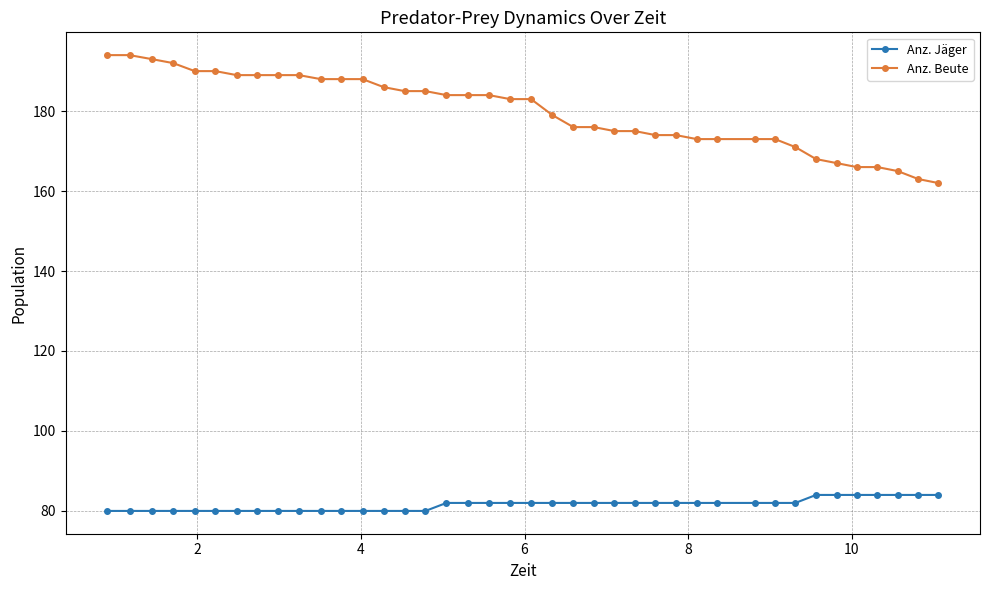

What is the value of the Anz. Jäger point at the 34th from the left?

84